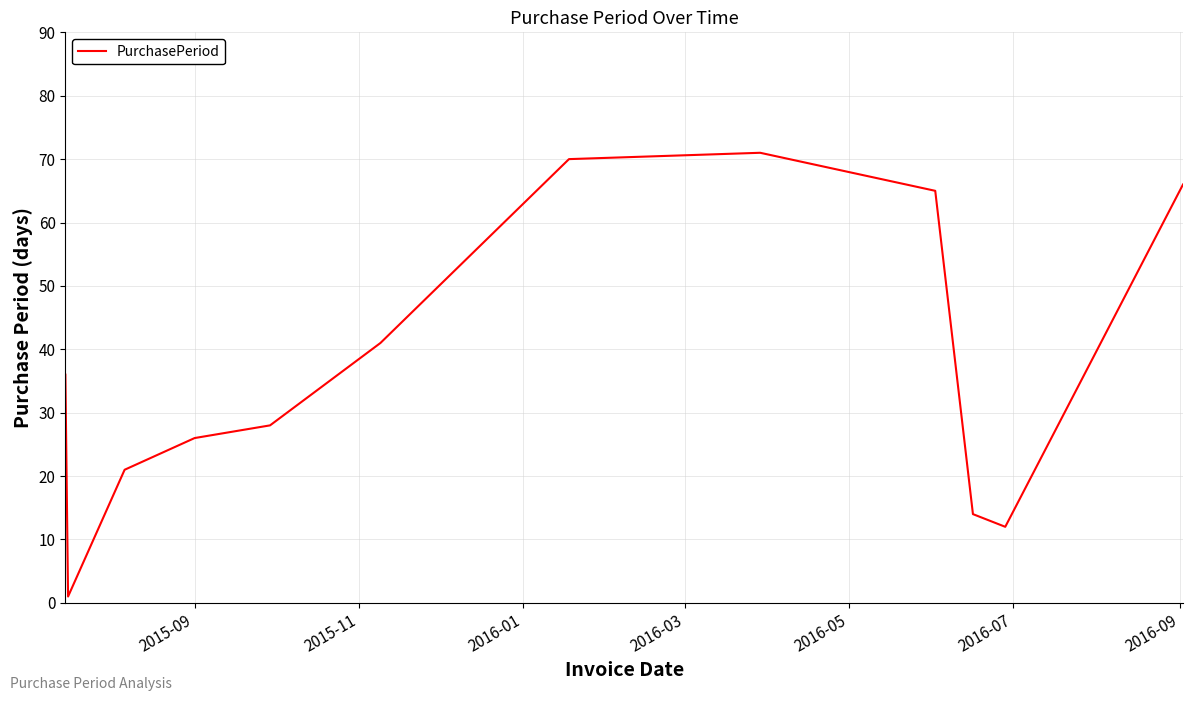

What is the difference between the second highest and second lowest values?

58